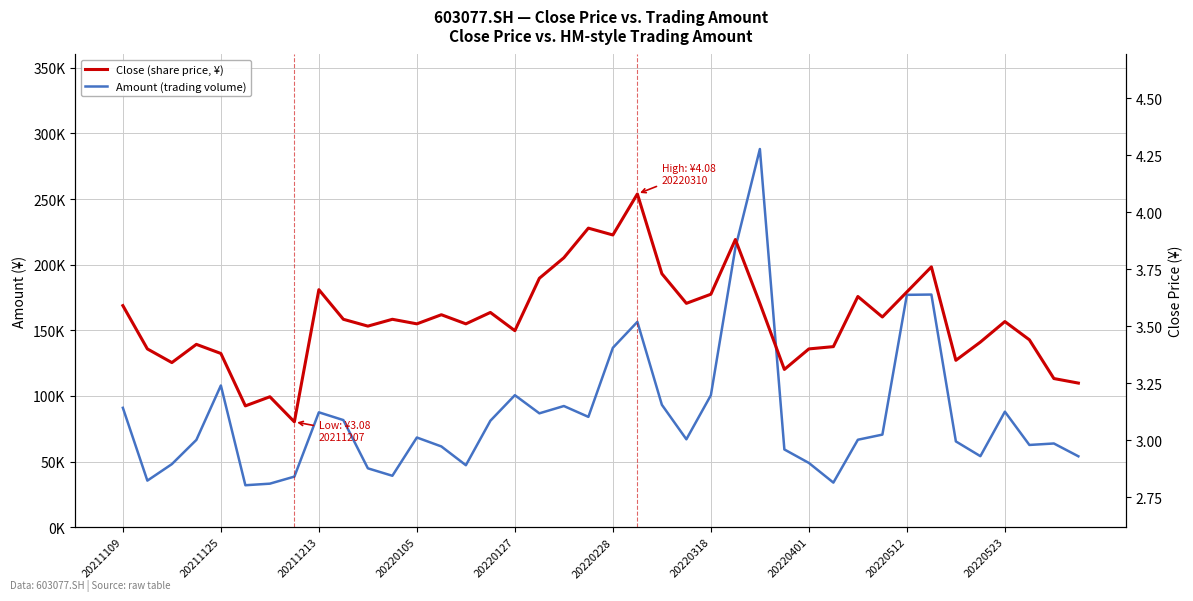

What is the difference between the maximum and minimum values in the Amount (trading volume) series?

256209.4